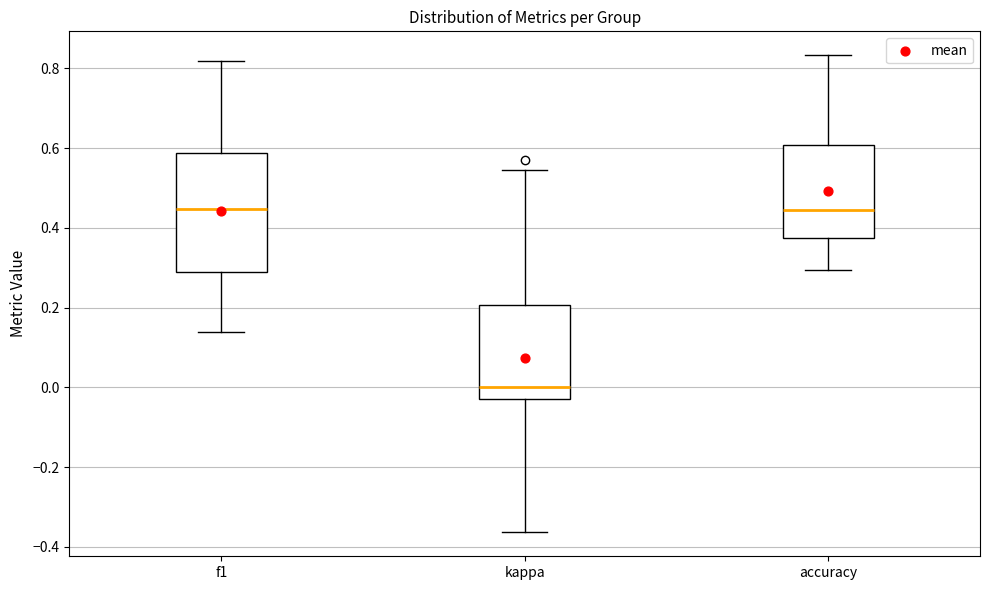

Which box is the tallest, from its lower edge to its upper edge?

f1